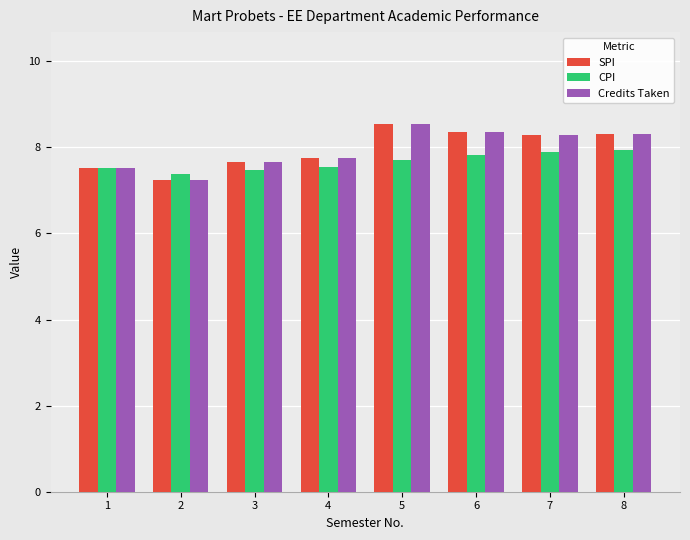

What is the total value across all series at 6?

24.5